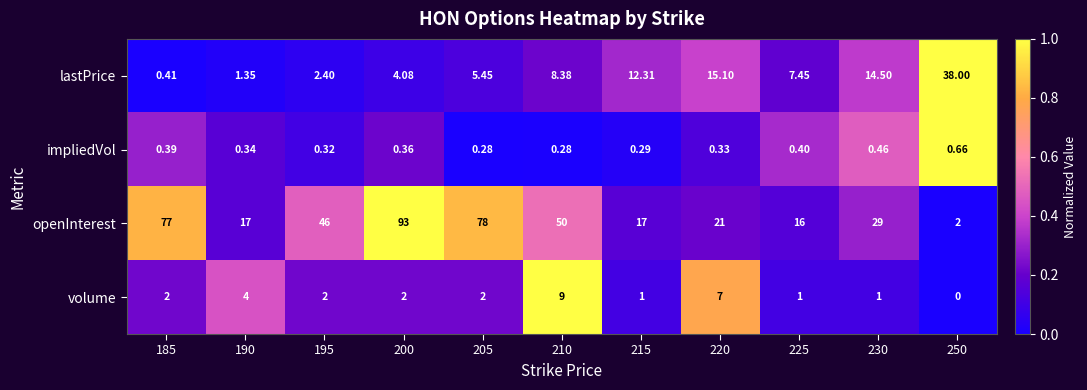

Which series has the widest spread of values?

openInterest